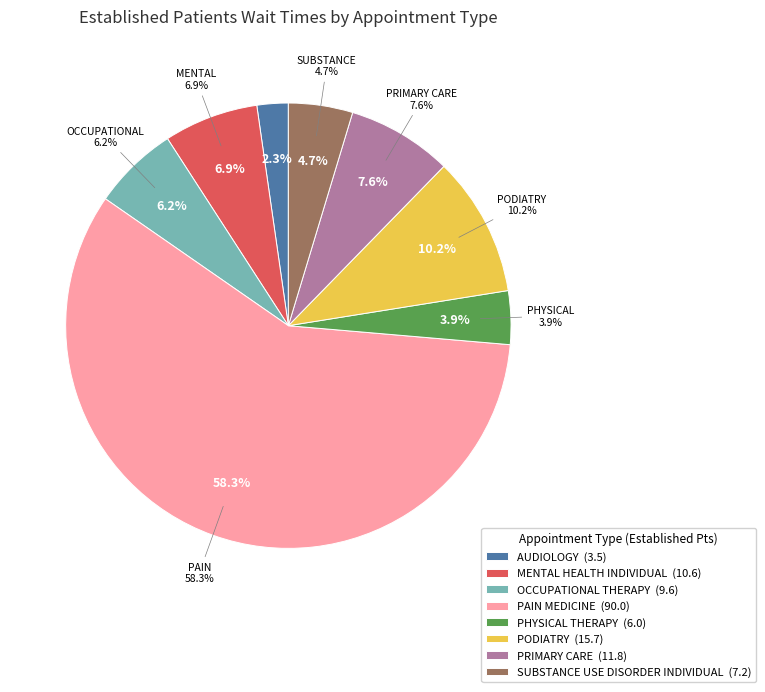

Which category has the biggest portion of the pie?

PAIN MEDICINE